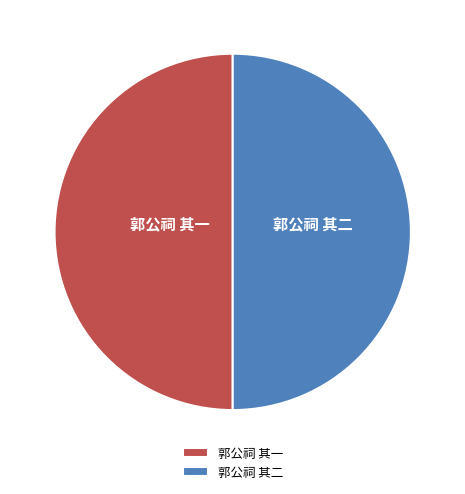

True or false: 郭公祠 其一 accounts for 40% of the total.

False